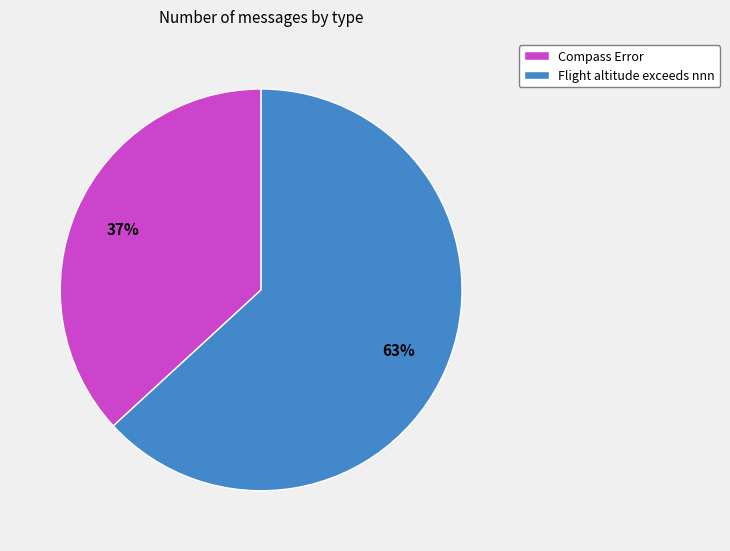

How many segments does this pie chart have?

2